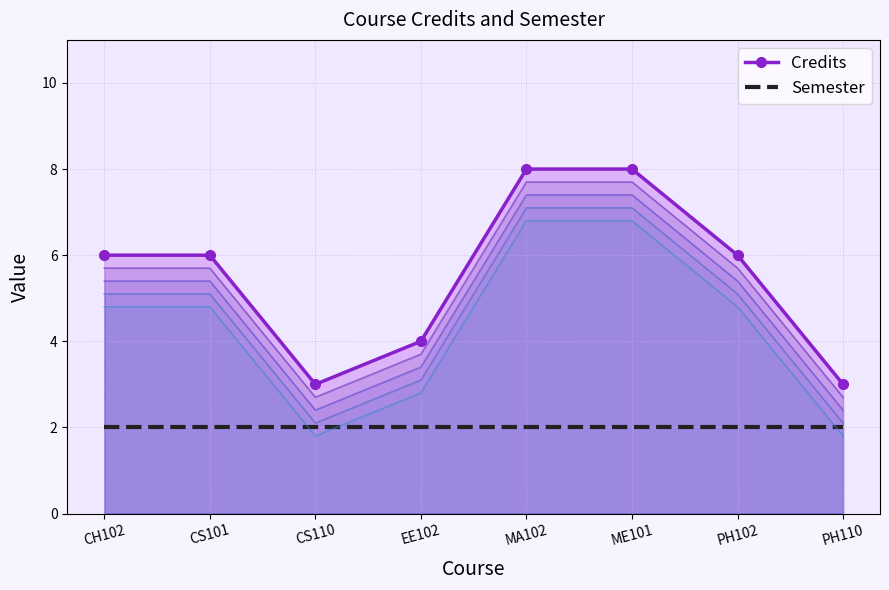

True or false: Credits has more than 1 points higher than both neighbors.

False